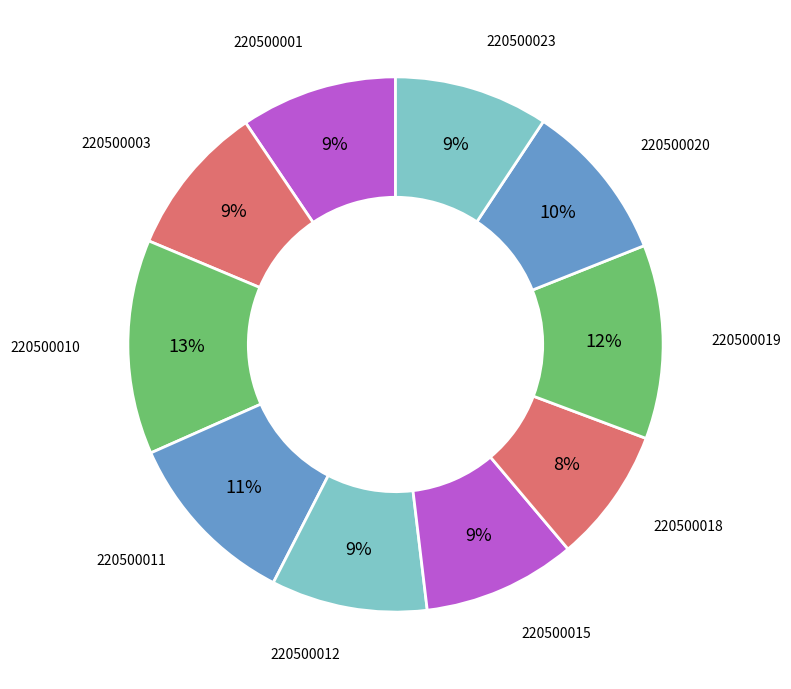

Does any single category account for the majority?

No